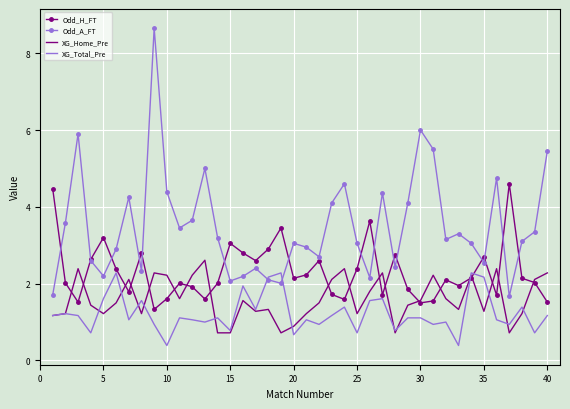

Which series has the widest spread of values?

Odd_A_FT